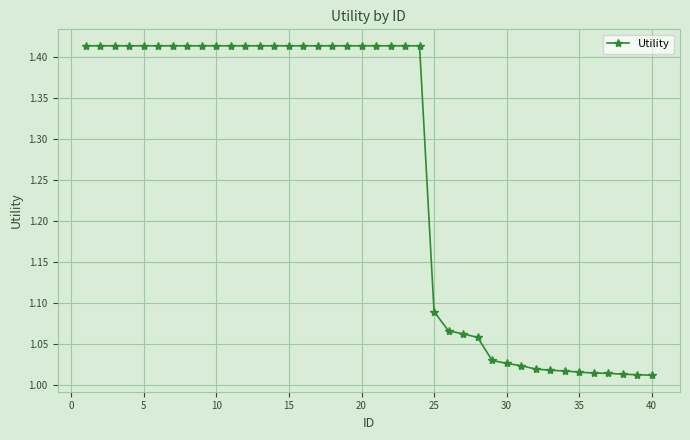

How many data points does each series have?

40